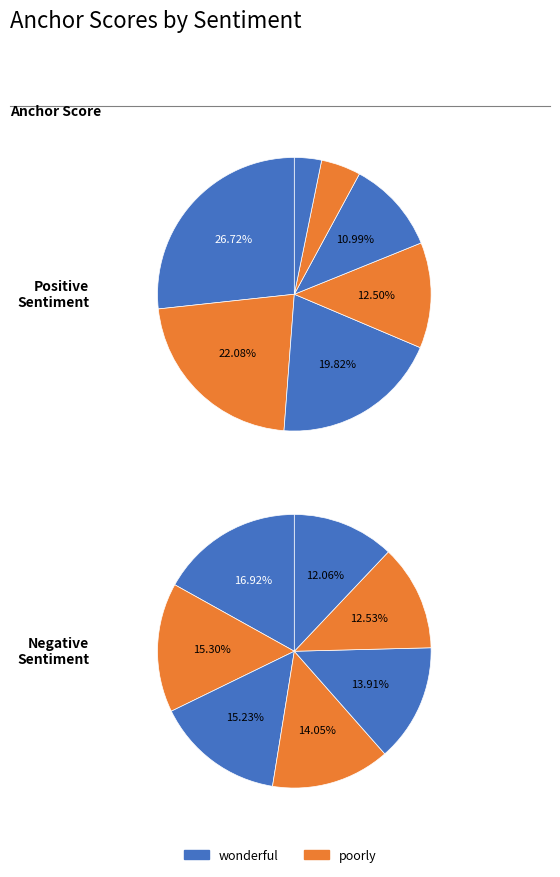

Count the number of slices in the pie.

7